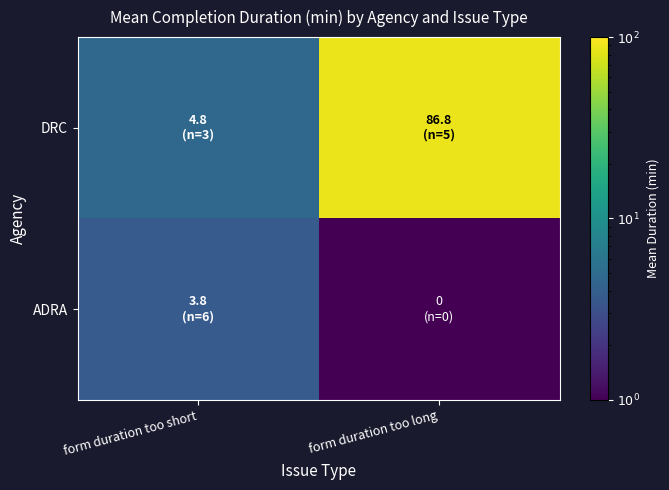

What is the total value across all series at form duration too short?

8.5